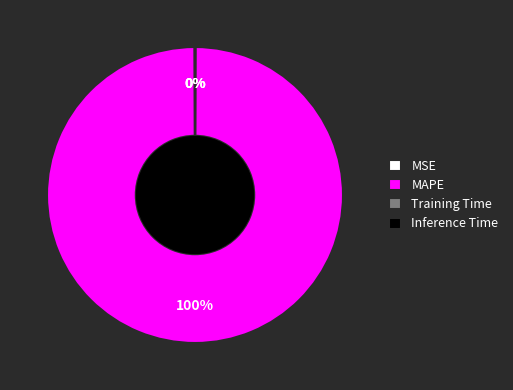

What is the largest slice in the pie chart?

MAPE